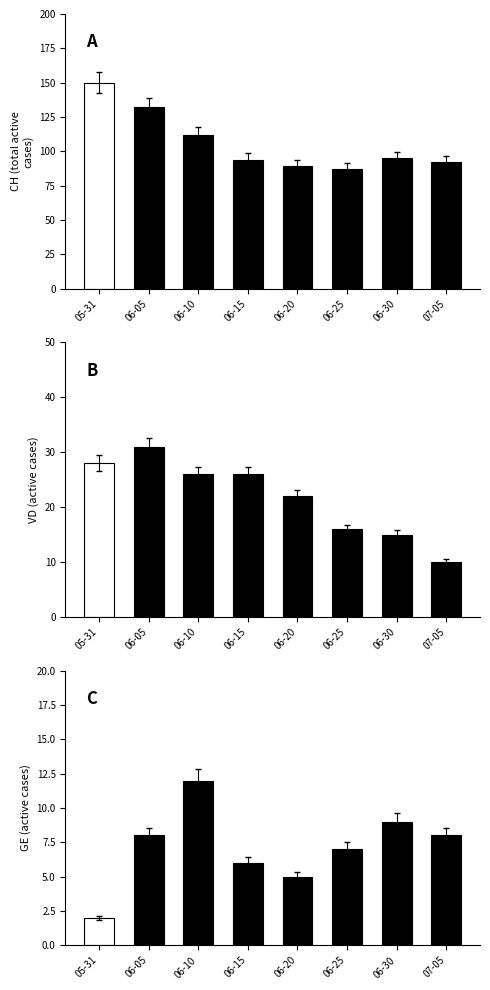

Reading right to left, what are all the values shown in this chart?

CH: 07-05=92	06-30=95	06-25=87	06-20=89	06-15=94	06-10=112	06-05=132	05-31=150
VD: 07-05=10	06-30=15	06-25=16	06-20=22	06-15=26	06-10=26	06-05=31	05-31=28
GE: 07-05=8	06-30=9	06-25=7	06-20=5	06-15=6	06-10=12	06-05=8	05-31=2